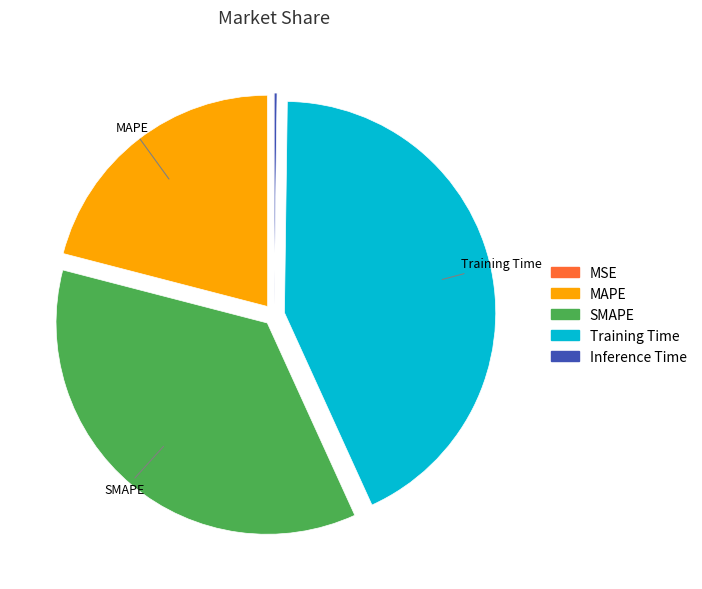

Which category has the biggest portion of the pie?

Training Time